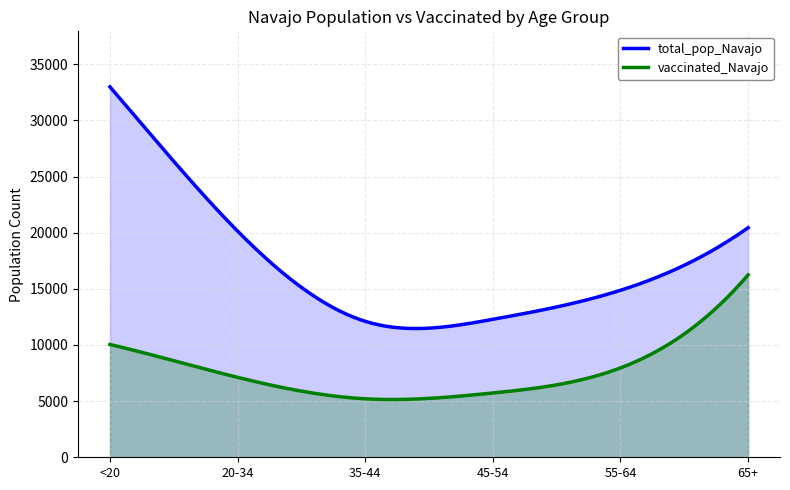

What is the label of the 1st point from the left?

<20